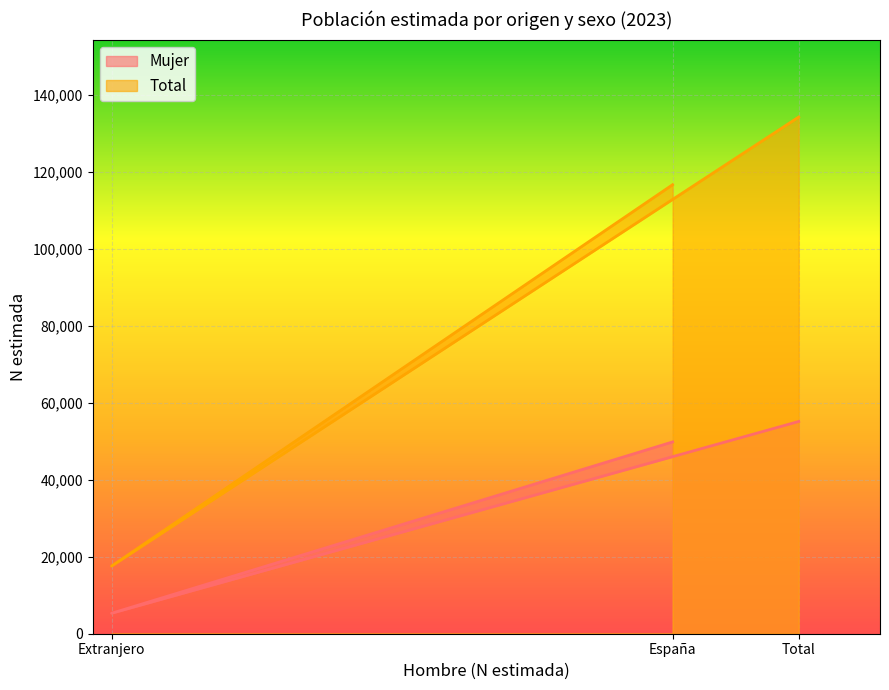

What value does the Mujer series have at España, to the nearest 100?

49800